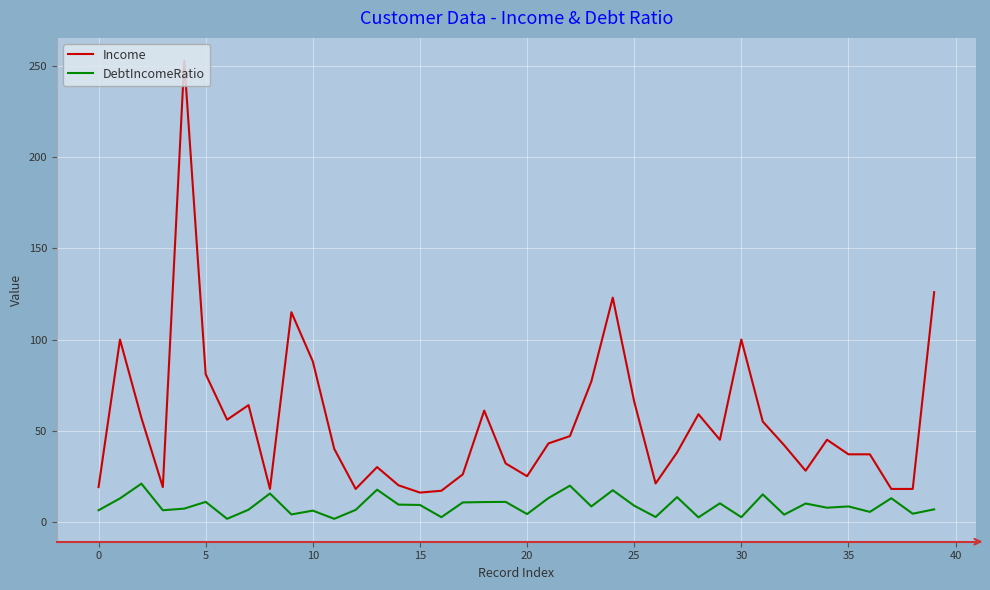

What is the highest value of the DebtIncomeRatio series?

20.9